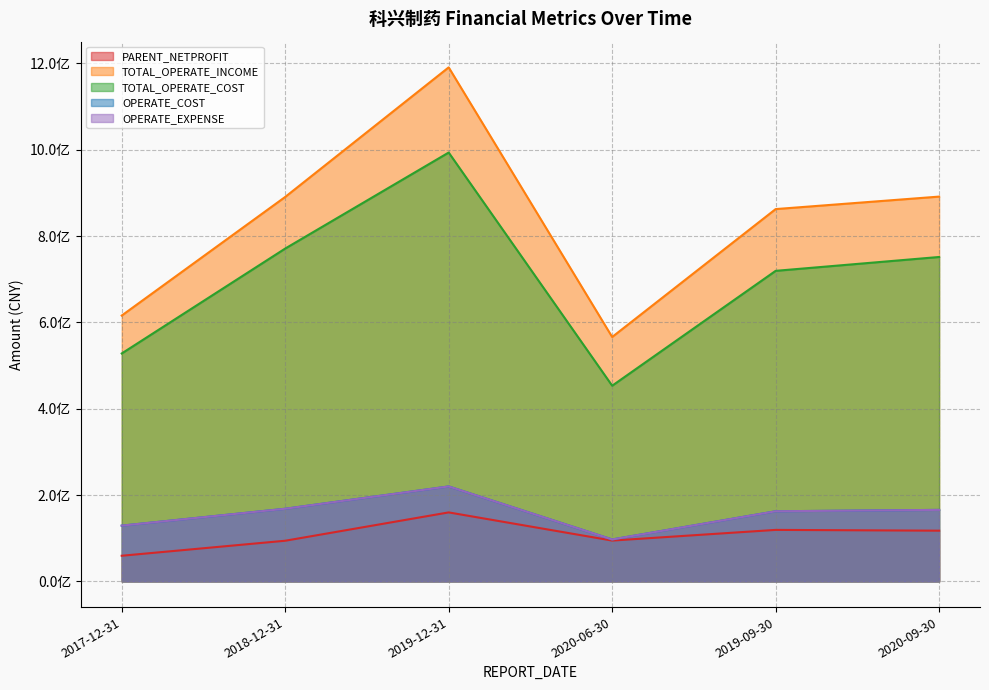

List the labels in order of TOTAL_OPERATE_INCOME value, largest first.

2019-12-31, 2020-09-30, 2018-12-31, 2019-09-30, 2017-12-31, 2020-06-30